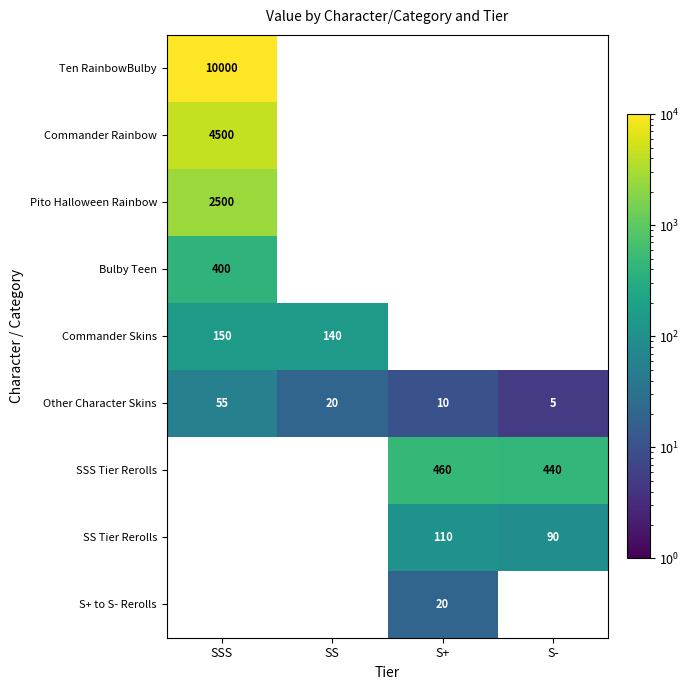

Where does the Other Character Skins series first go above 20?

SSS